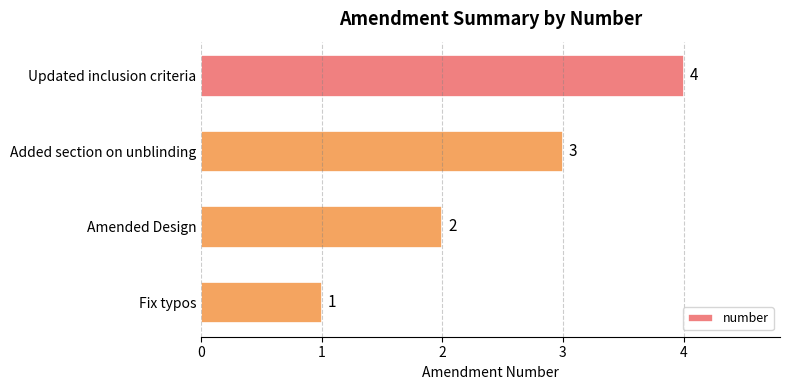

What is the label of the 4th bar from the top?

Fix typos